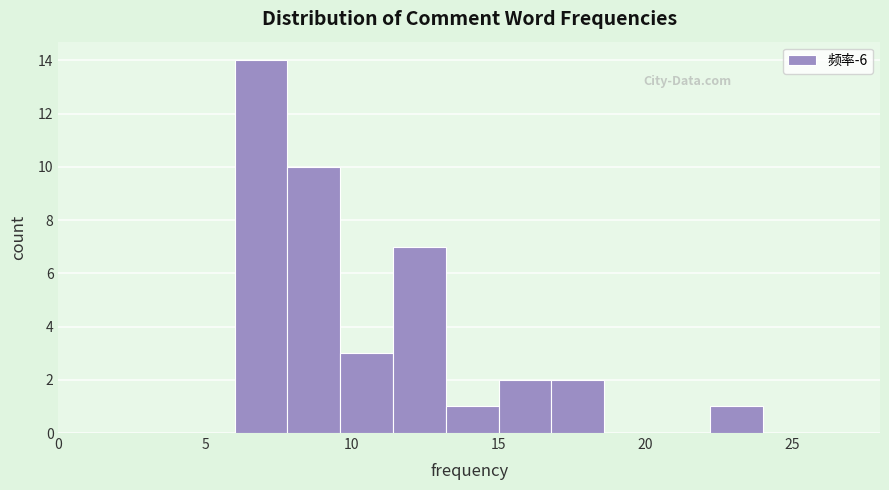

Read against the x-axis, roughly where is the centre of the tallest bar?

7.0